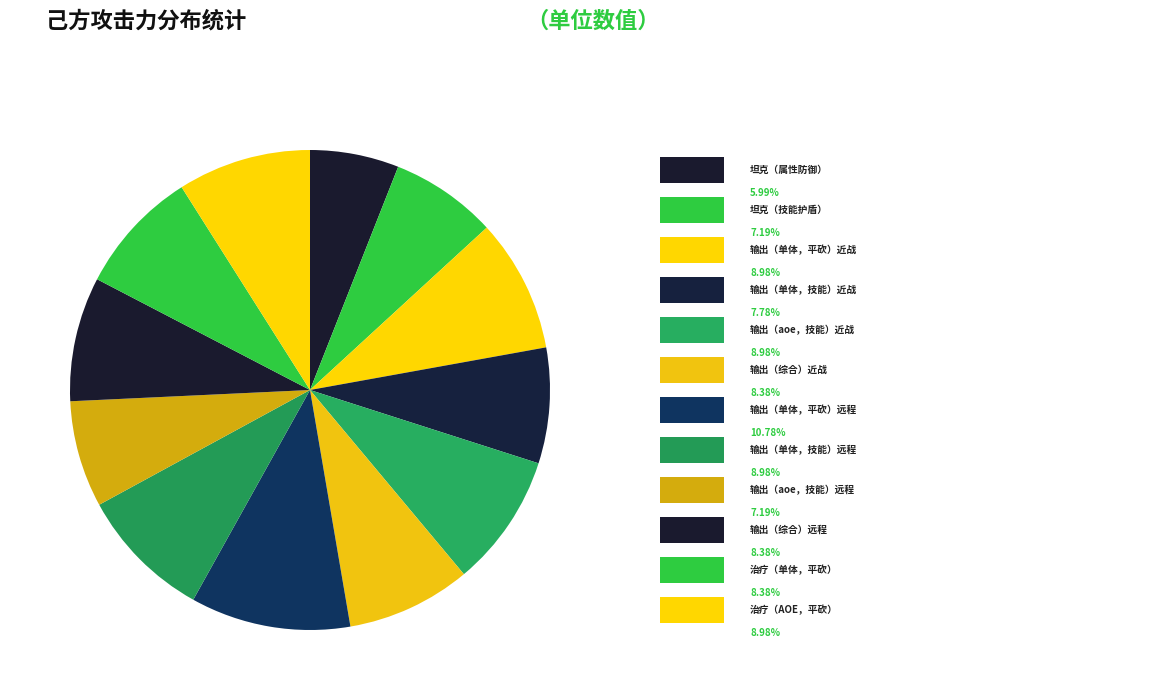

How many segments does this pie chart have?

12